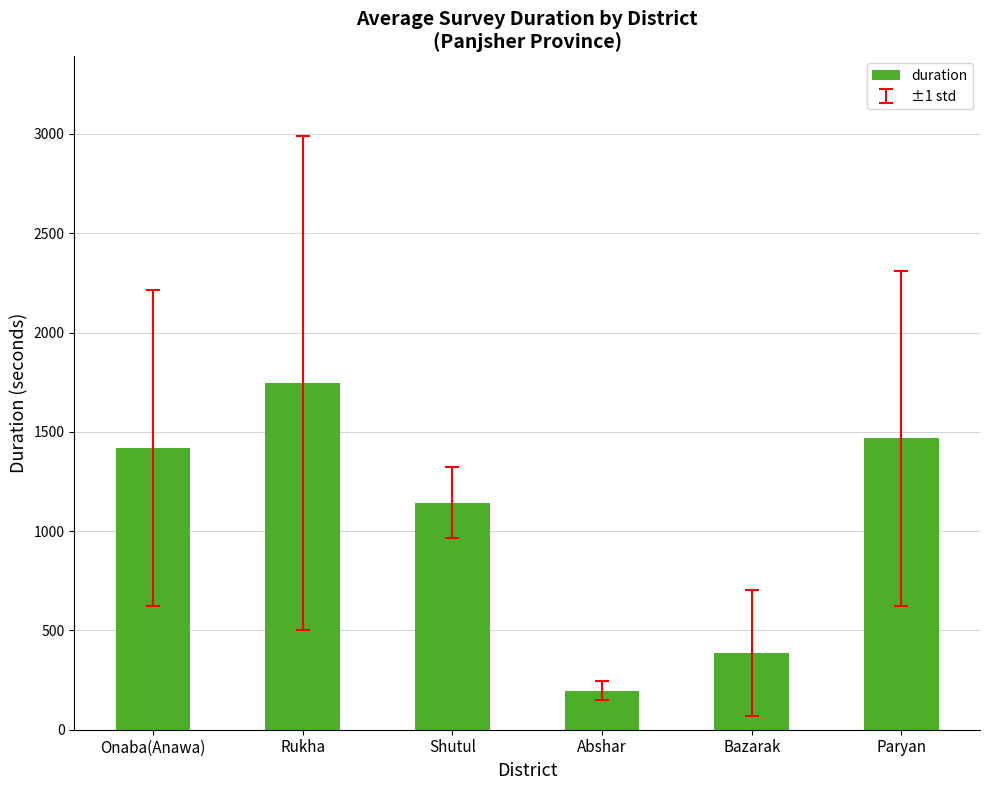

Reading left to right, what are all the values shown in this chart?

1418	1747	1143	196	388	1467